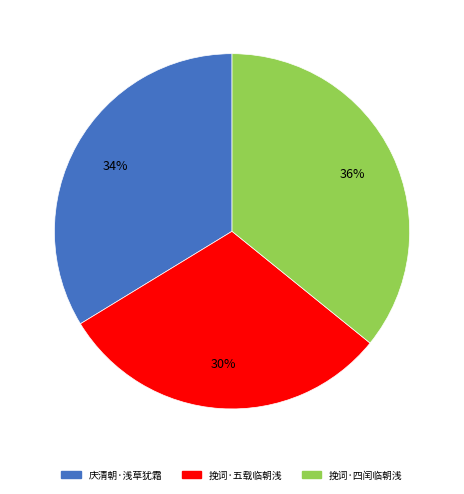

Does any single category account for the majority?

No